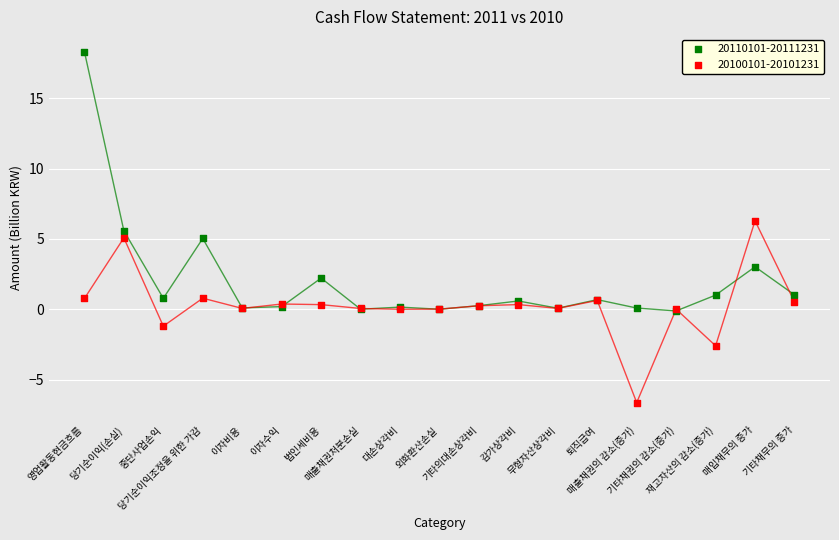

Which series reaches the maximum Y coordinate?

20110101-20111231